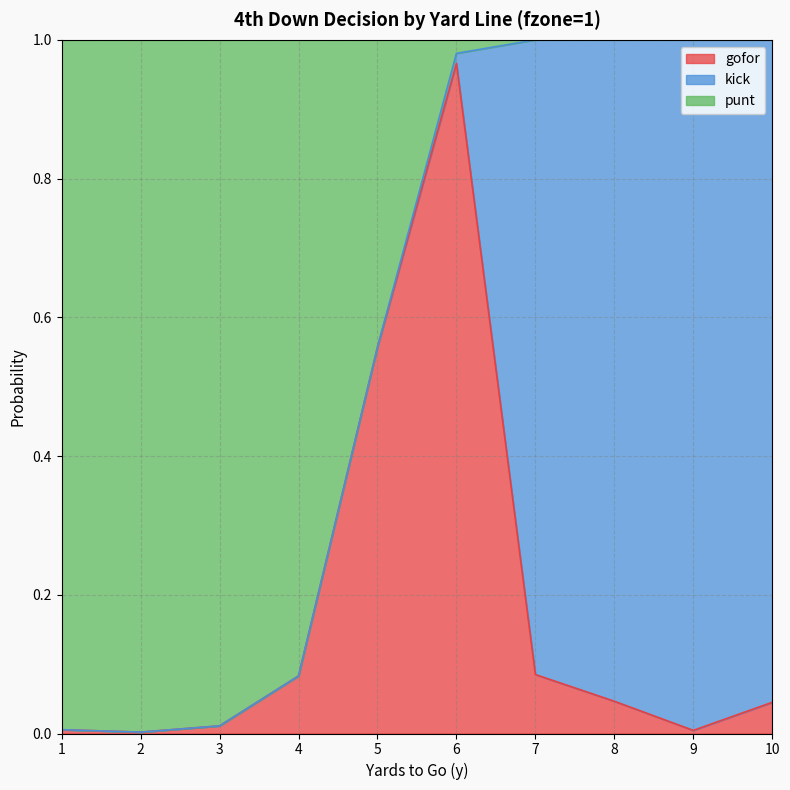

Does the chart have visible grid lines?

Yes